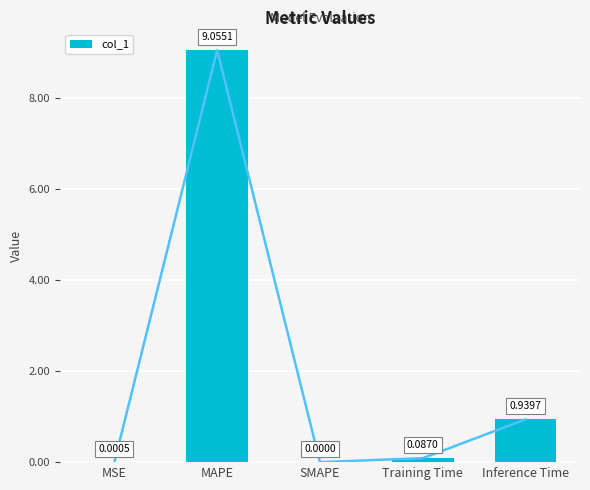

What is the label of the 3rd bar from the left?

SMAPE